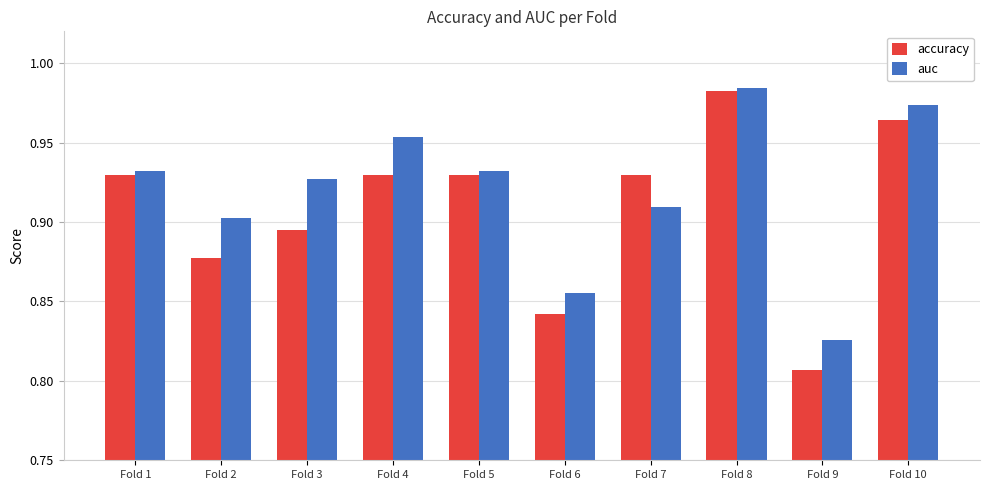

Rank the series at Fold 2 from lowest to highest value.

accuracy, auc